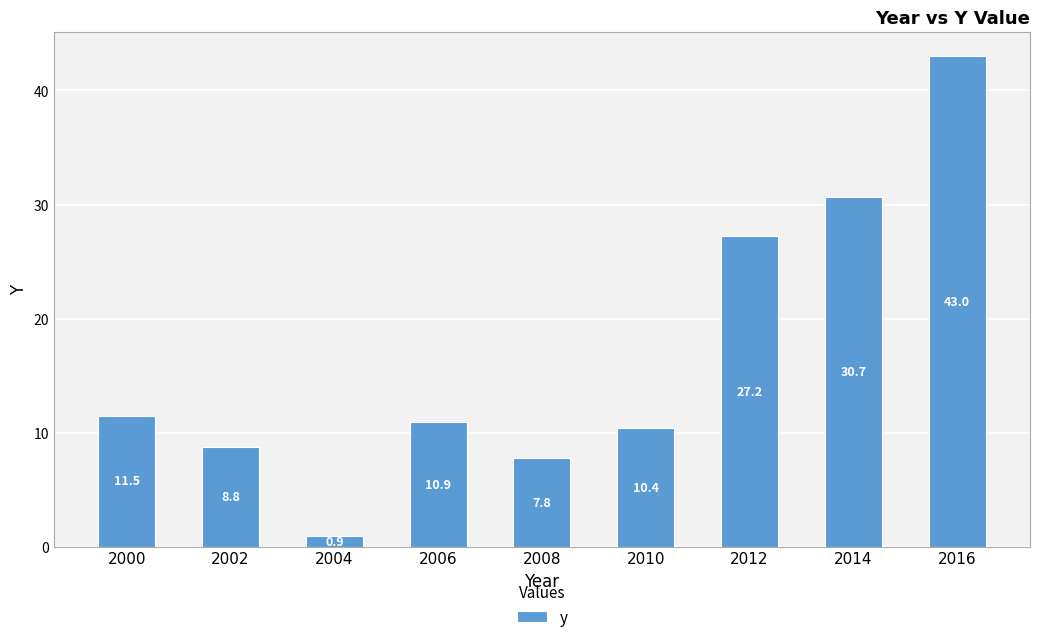

True or false: the data shows 5.6 at 2006.

False